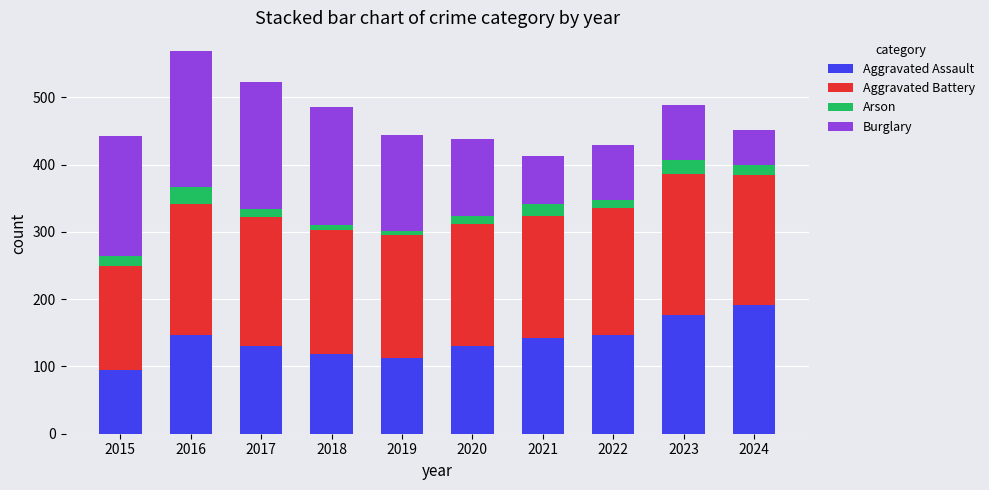

What is the total value across all series at 2015?

442